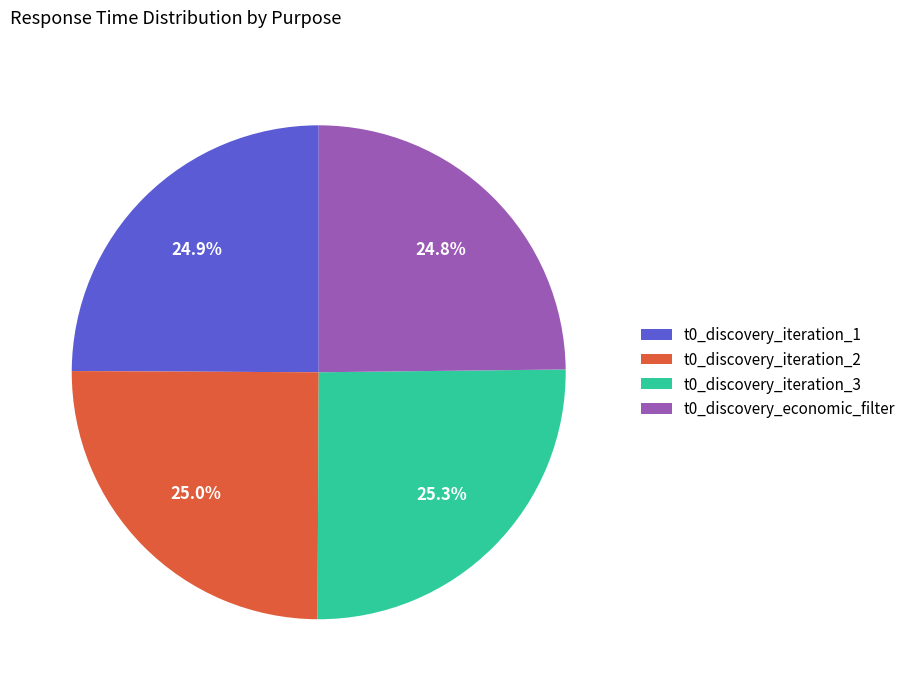

The t0_discovery_iteration_3 slice represents 25% of the pie. True or false?

True